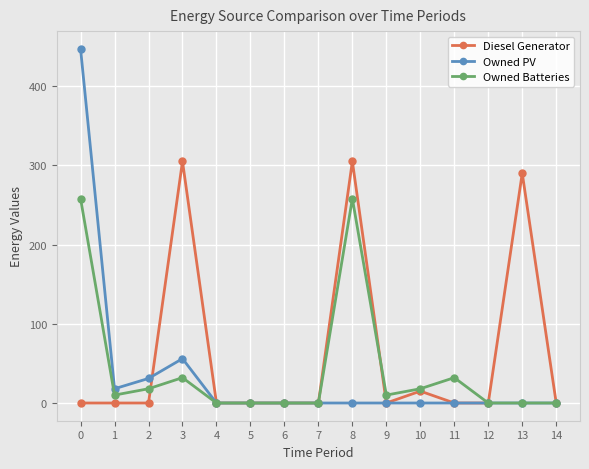

Rank the series by their maximum value, from highest to lowest.

Owned PV, Diesel Generator, Owned Batteries